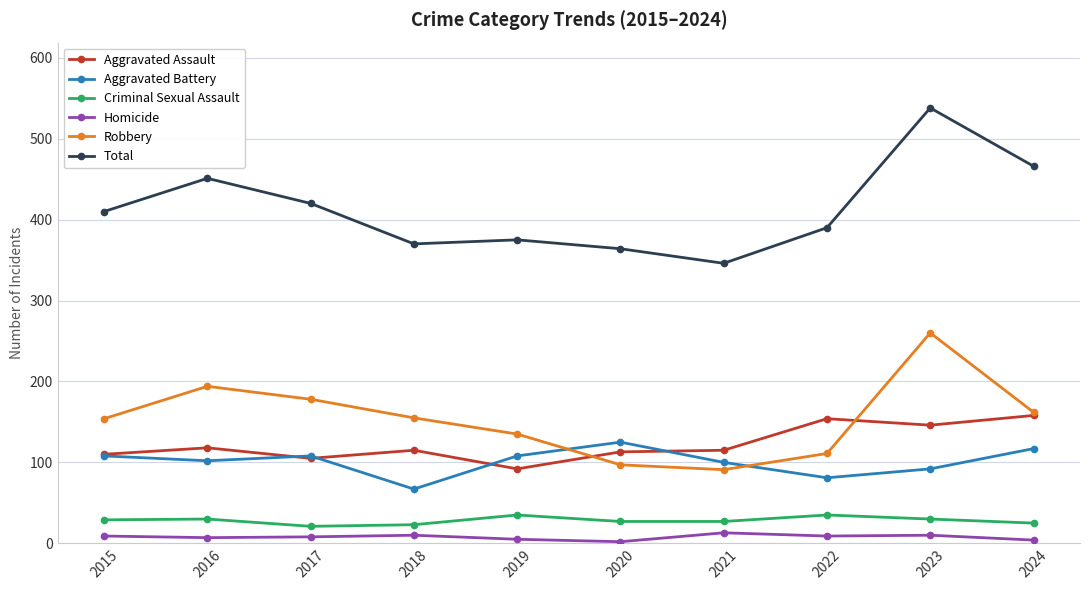

How many data points does each series have?

10